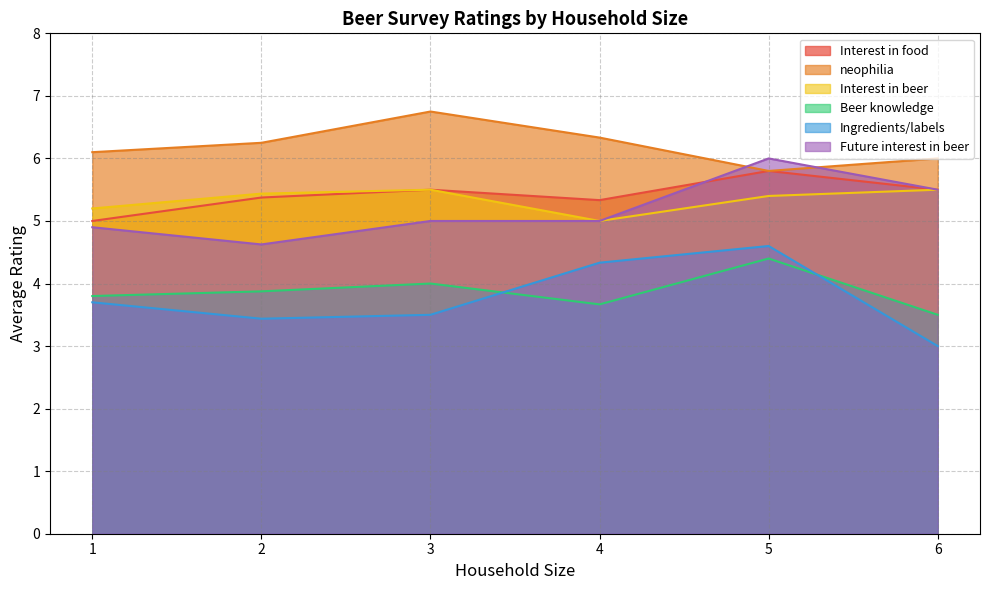

What is the maximum value shown in the chart?

6.8